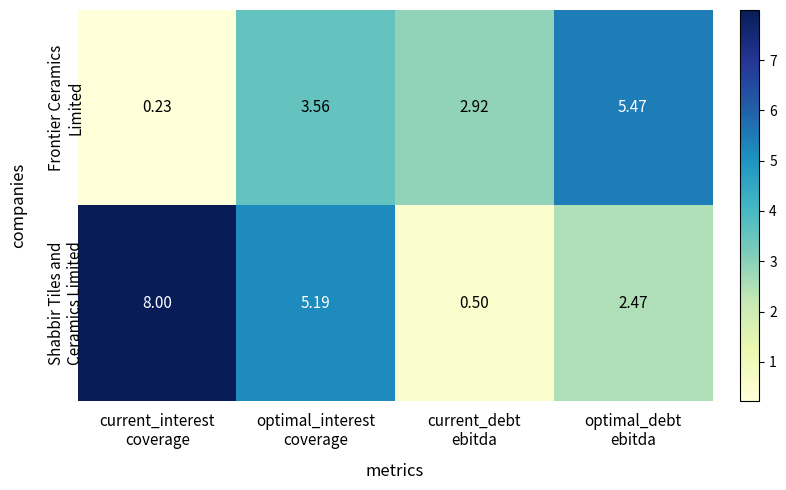

How many series are shown in this chart?

2